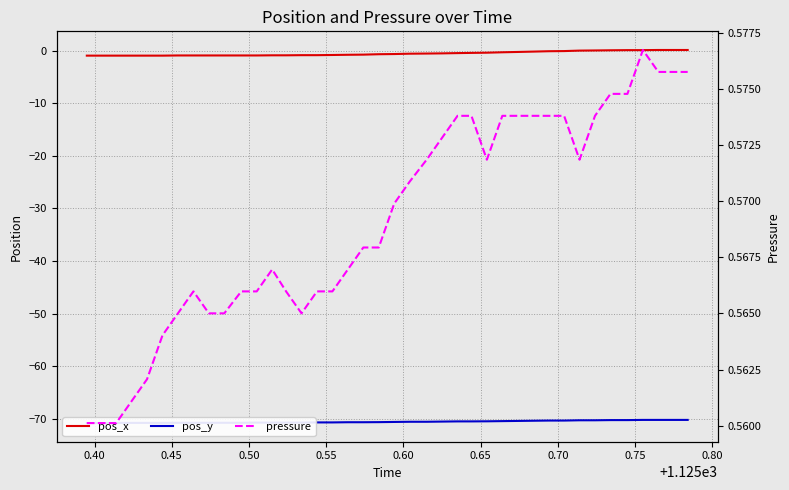

True or false: pressure and pos_x intersect in this chart.

False